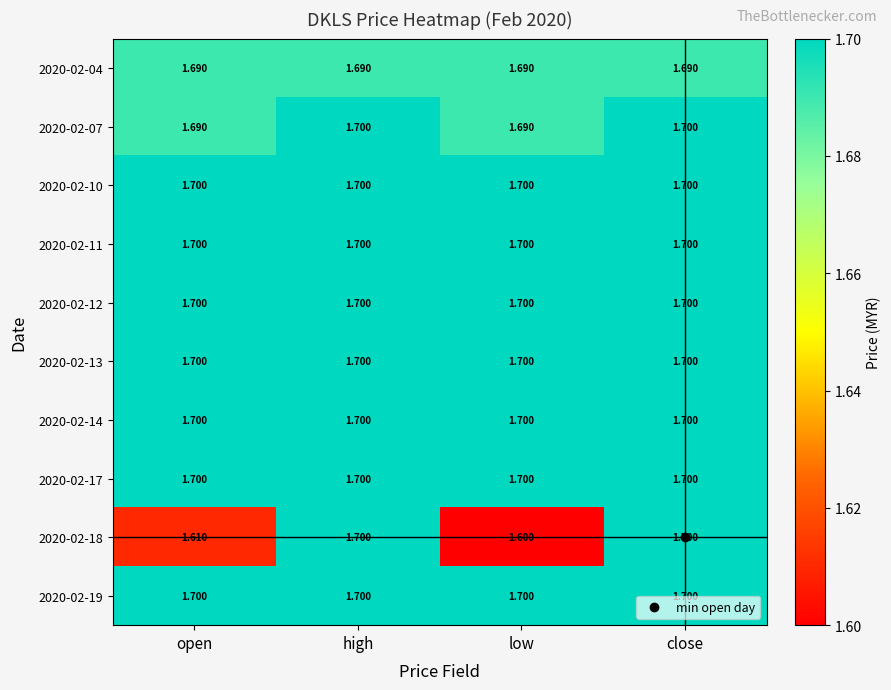

Which category has the lowest value across all series?

low